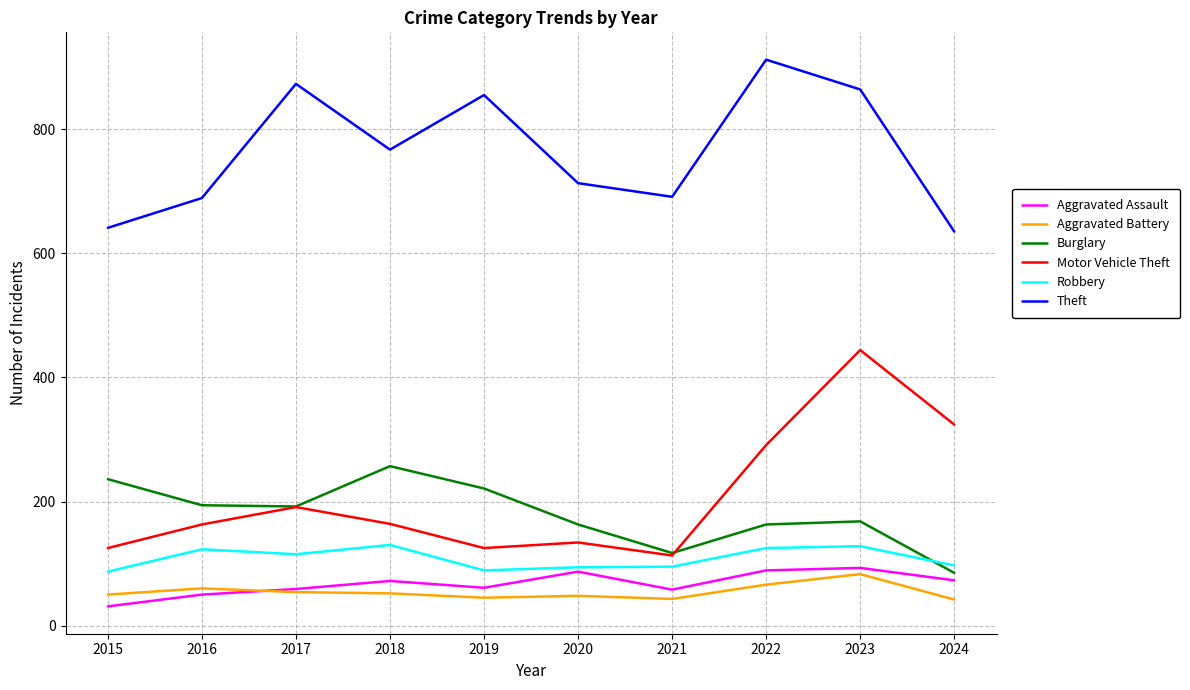

After their last crossing, which series has the higher values: Motor Vehicle Theft or Burglary?

Motor Vehicle Theft